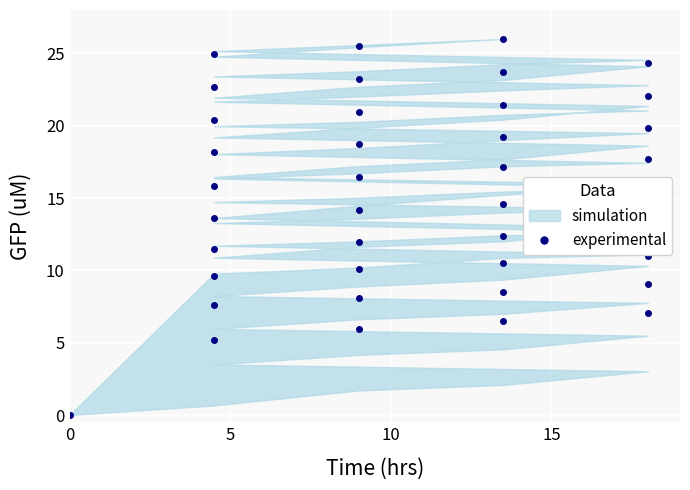

What is the sum of all values?

604.0